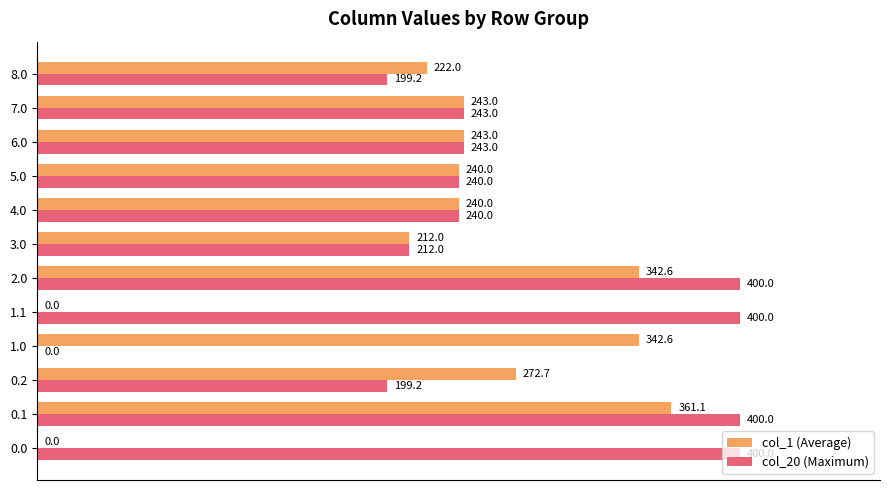

The value of col_20 (Maximum) at 3.0 is 212.0. True or false?

True